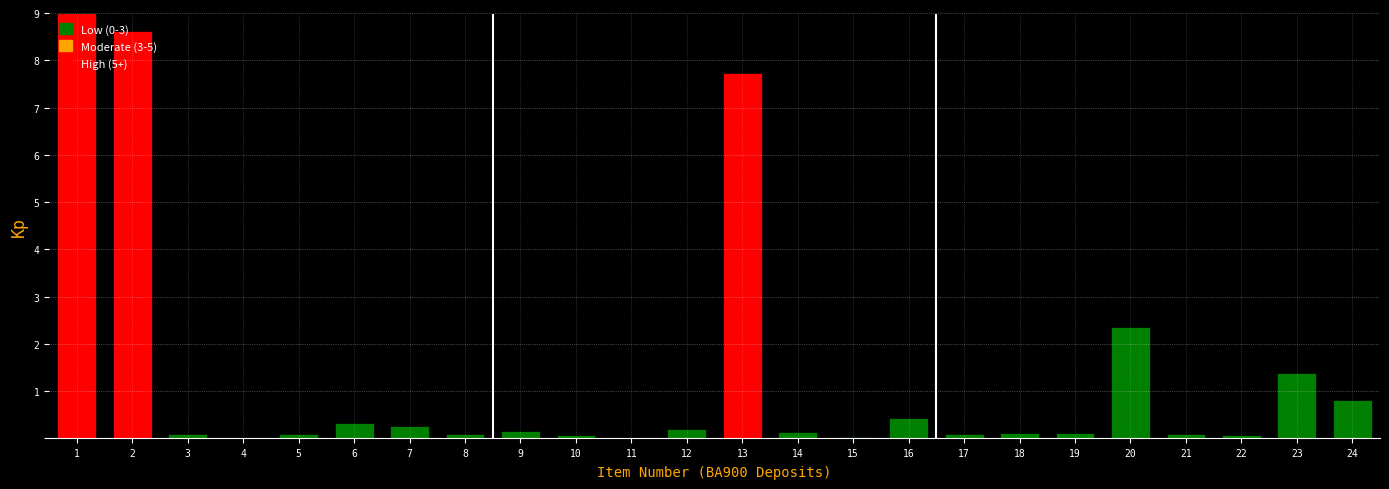

Which has a higher value, 6 or 11?

6